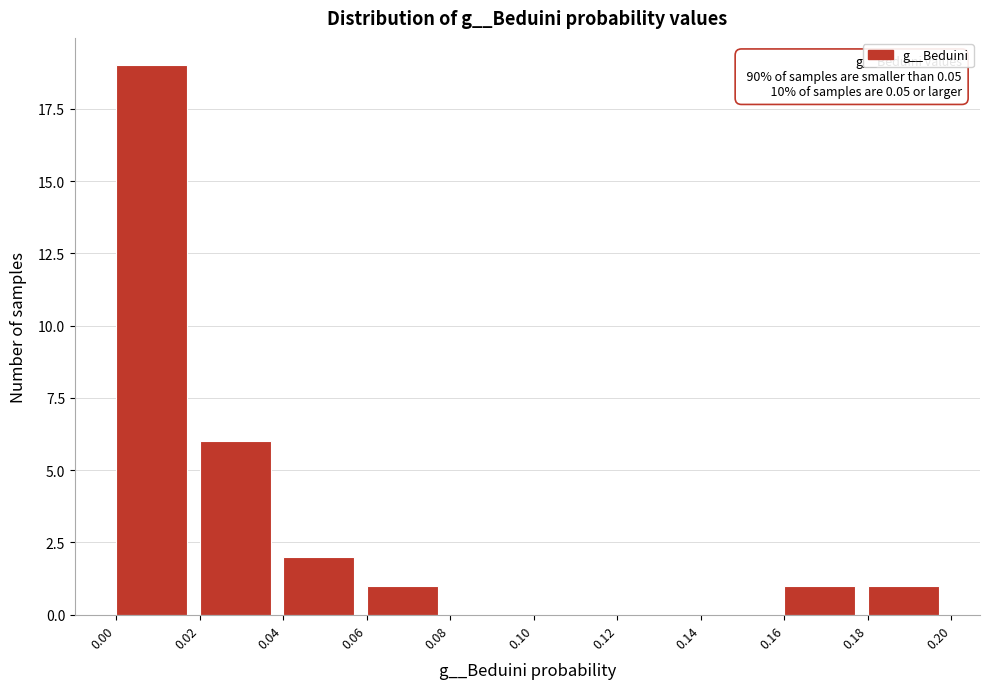

Which range on the x-axis has the tallest bar?

0.00 to 0.02